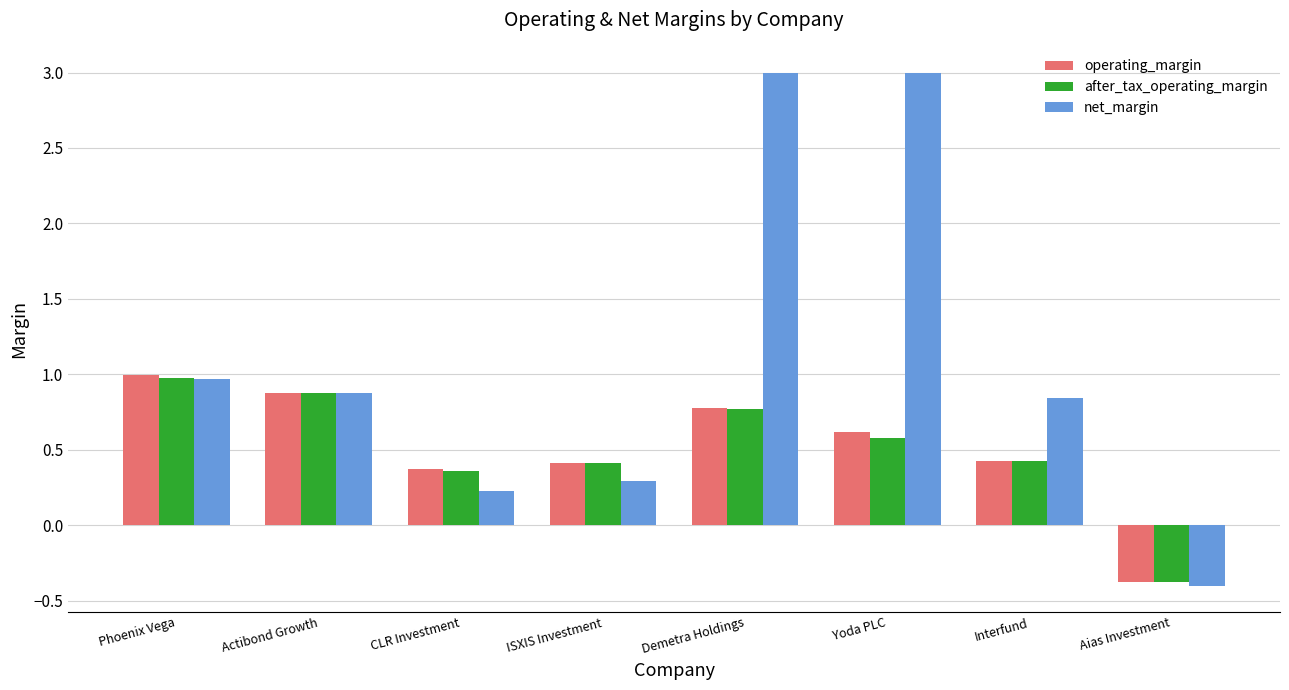

Where does the after_tax_operating_margin series first go above 0?

Phoenix Vega